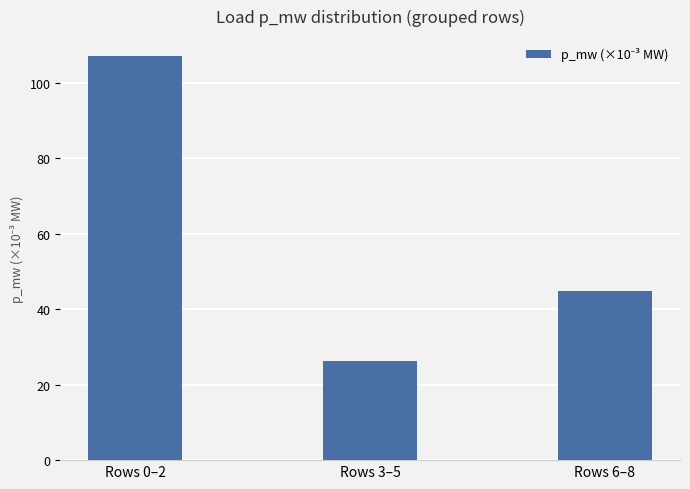

What is the difference between the values at Rows 3–5 and Rows 0–2?

80.7